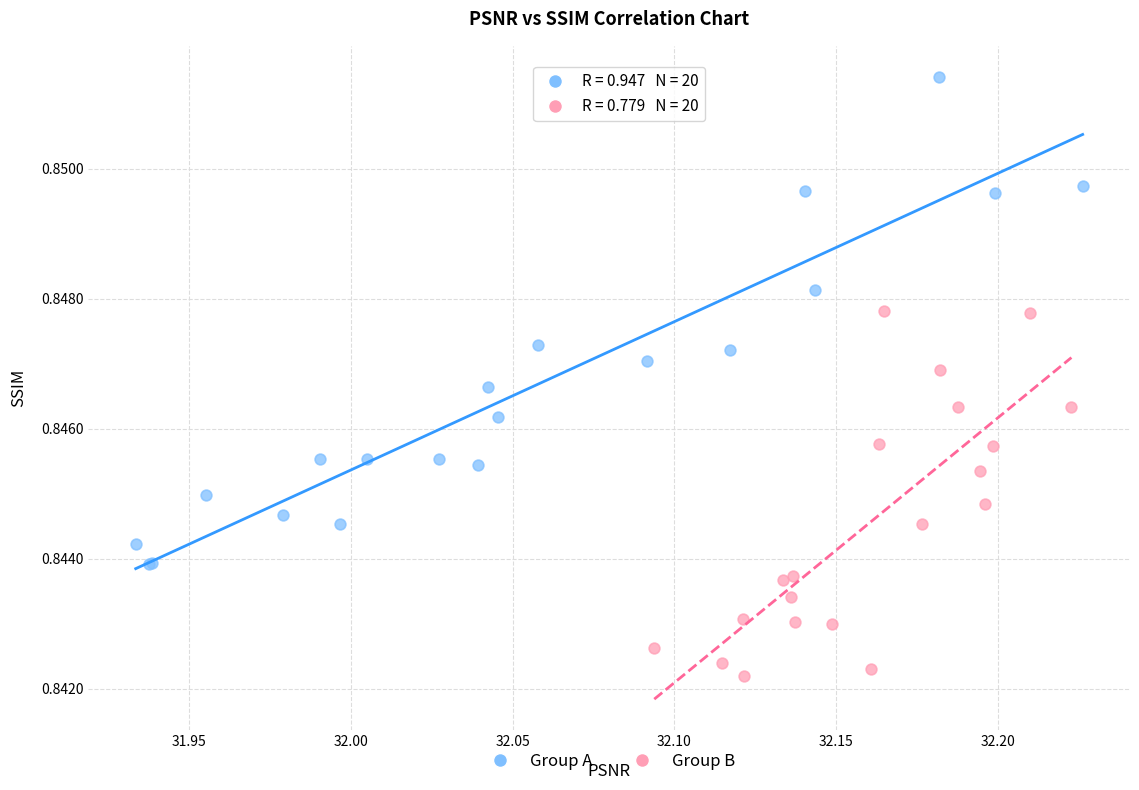

Which series reaches the minimum Y coordinate?

Group B